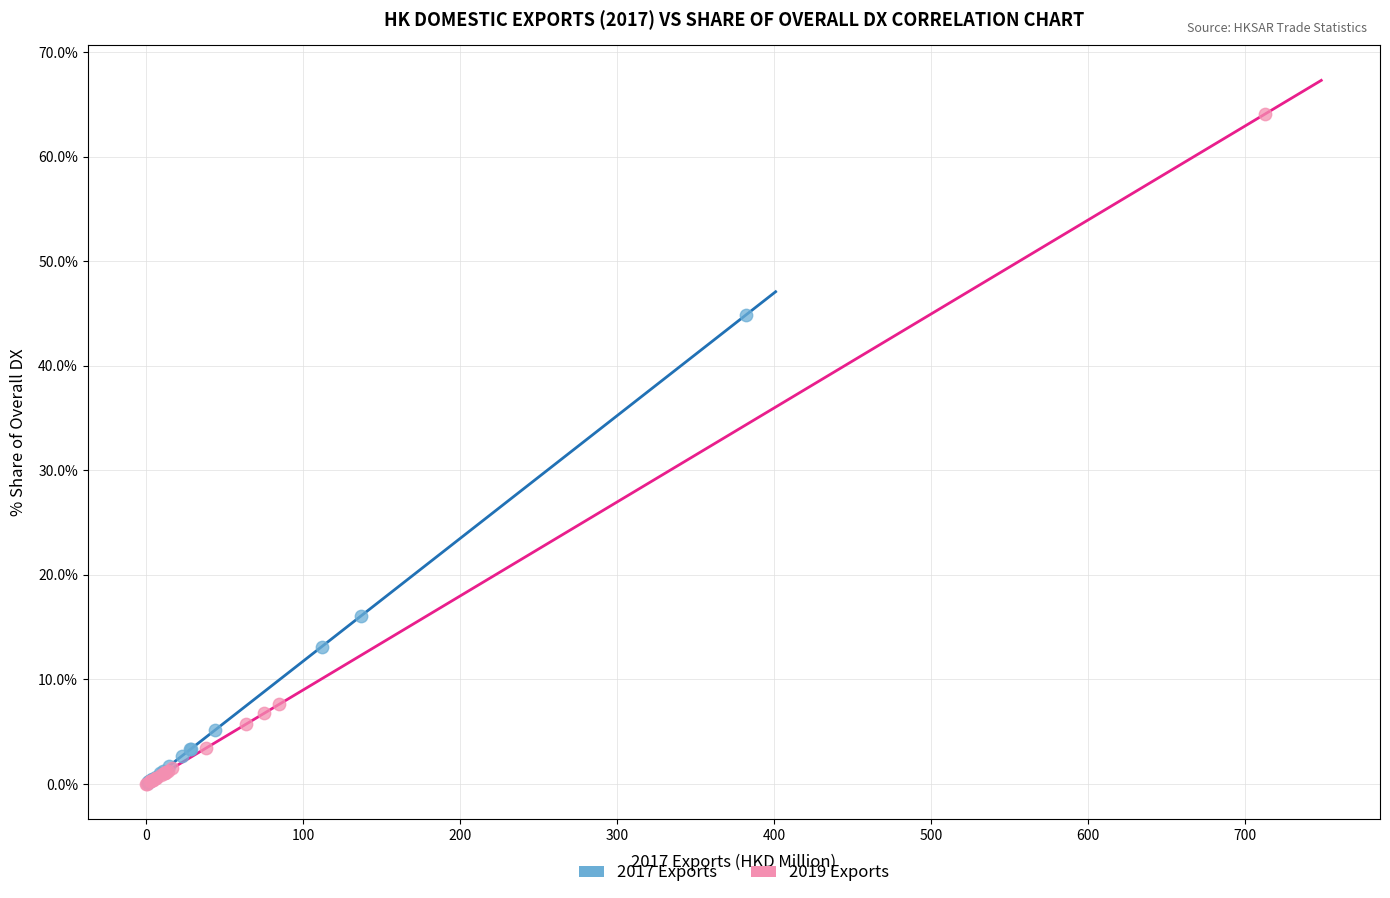

Which series reaches the maximum Y coordinate?

2019 Exports